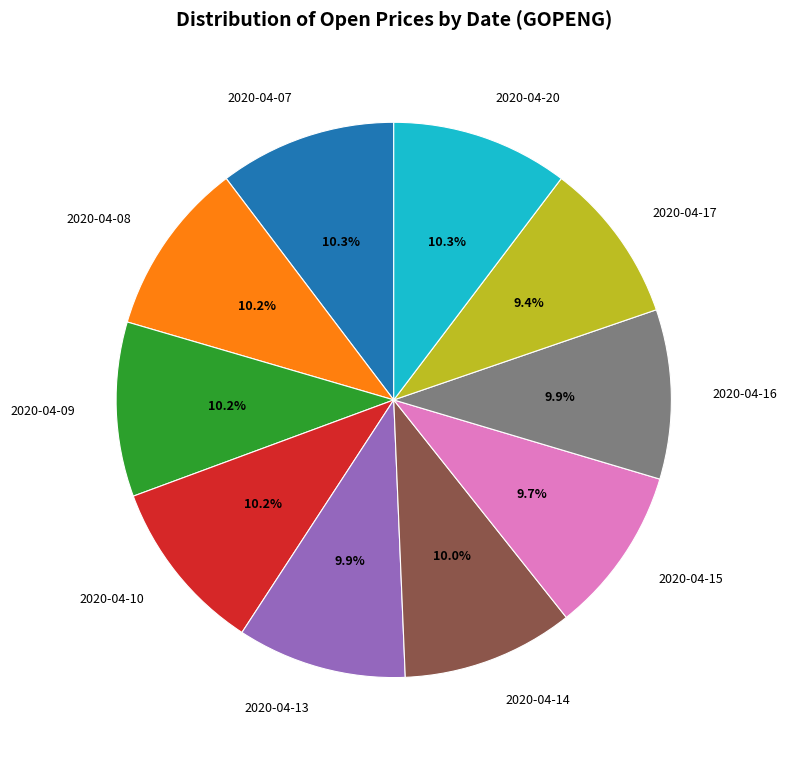

Is it true that 2020-04-13 is 10% of the pie?

True